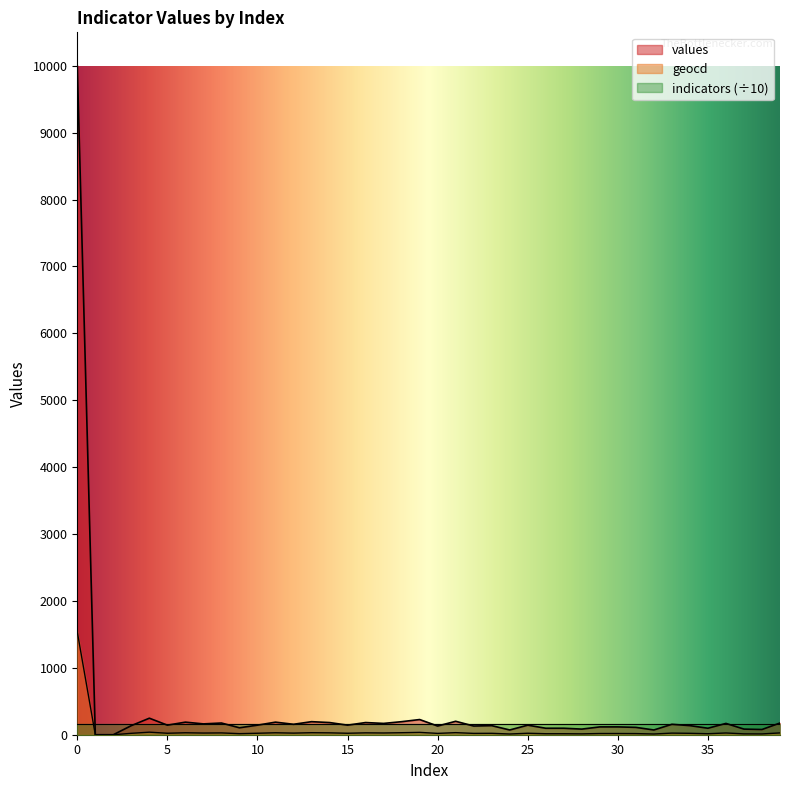

How many data points in geocd are less than 22?

19